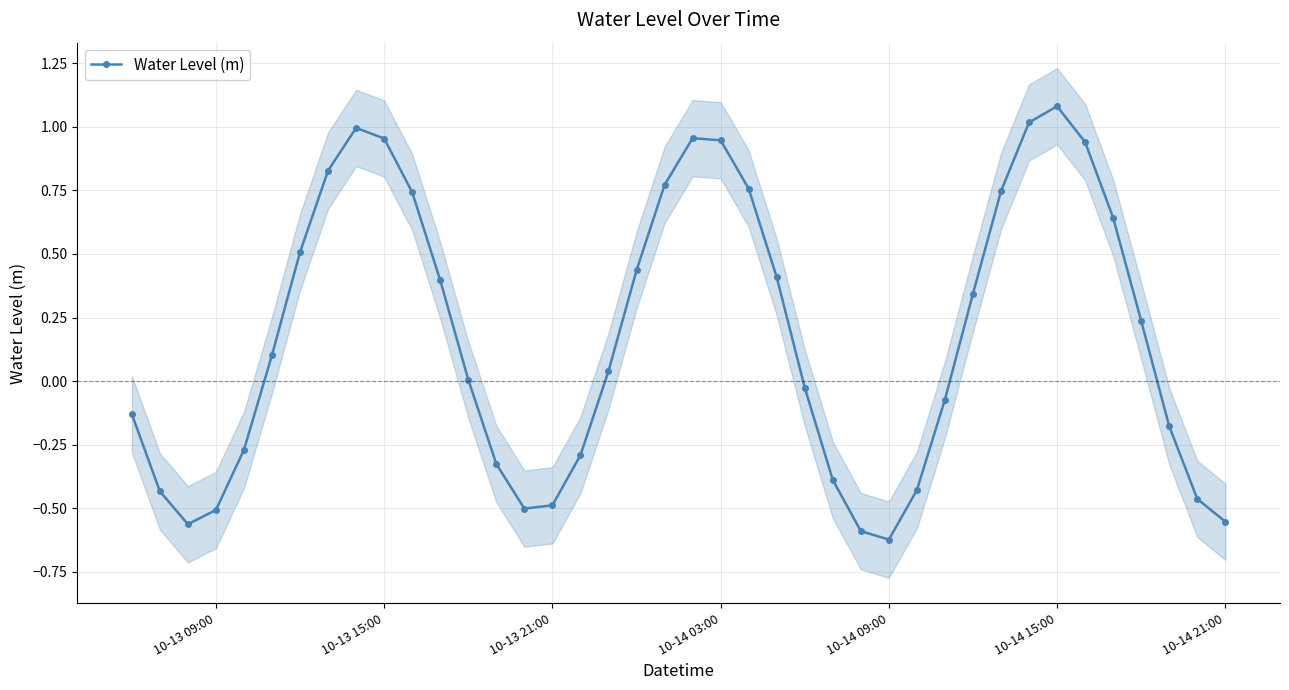

In Water Level (m), how many points are higher than both neighbors (excluding endpoints)?

3